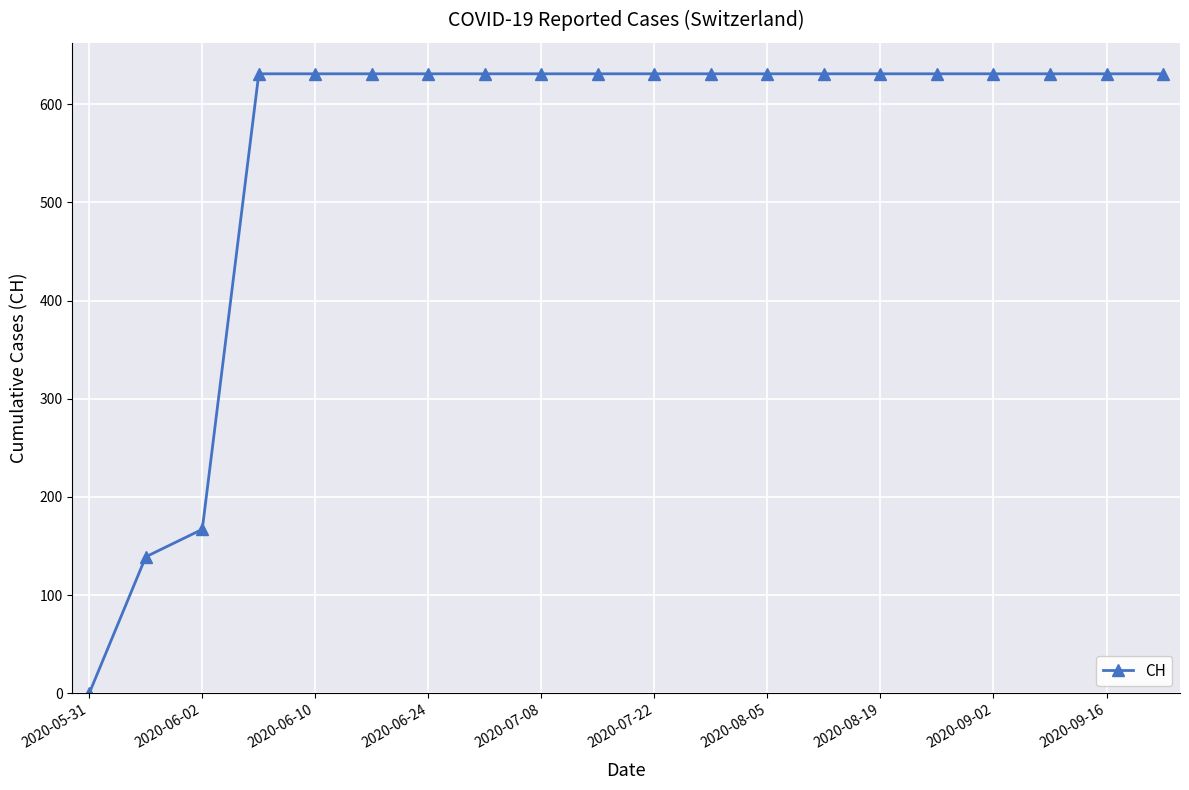

What is the difference between the second highest and minimum values?

631